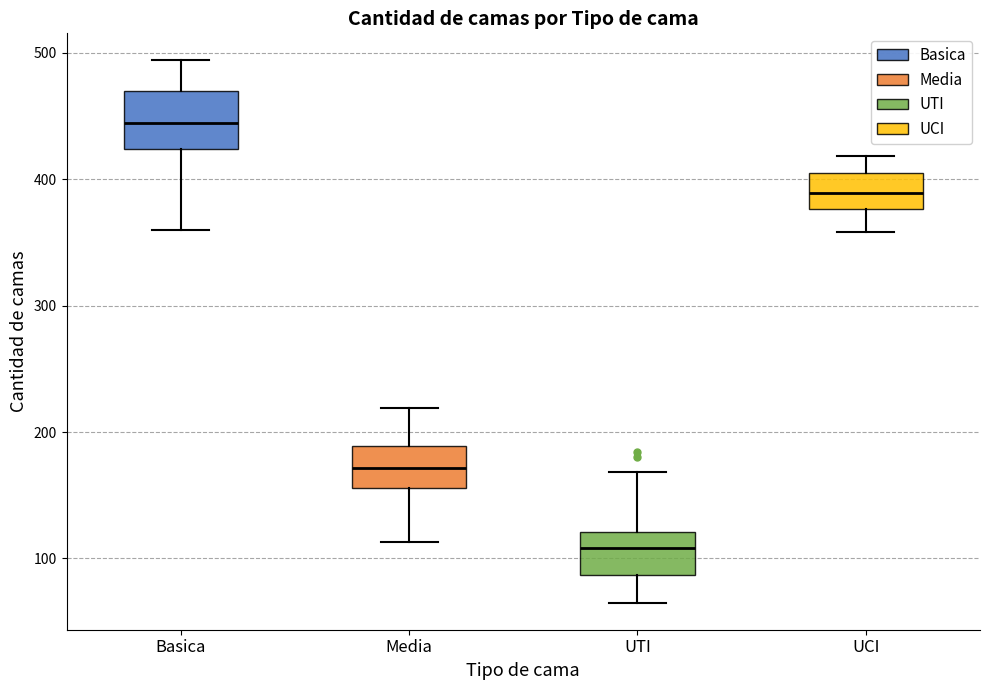

Reading left to right, read every box against the y-axis: the position of its median line, the range the box covers, and the ends of its whiskers. The values are not printed on the chart, so give them approximately, as read against the axis.

Basica: median 440, box 420 to 470, whiskers 360 to 490
Media: median 170, box 160 to 190, whiskers 110 to 220
UTI: median 110, box 90 to 120, whiskers 70 to 170
UCI: median 390, box 380 to 410, whiskers 360 to 420